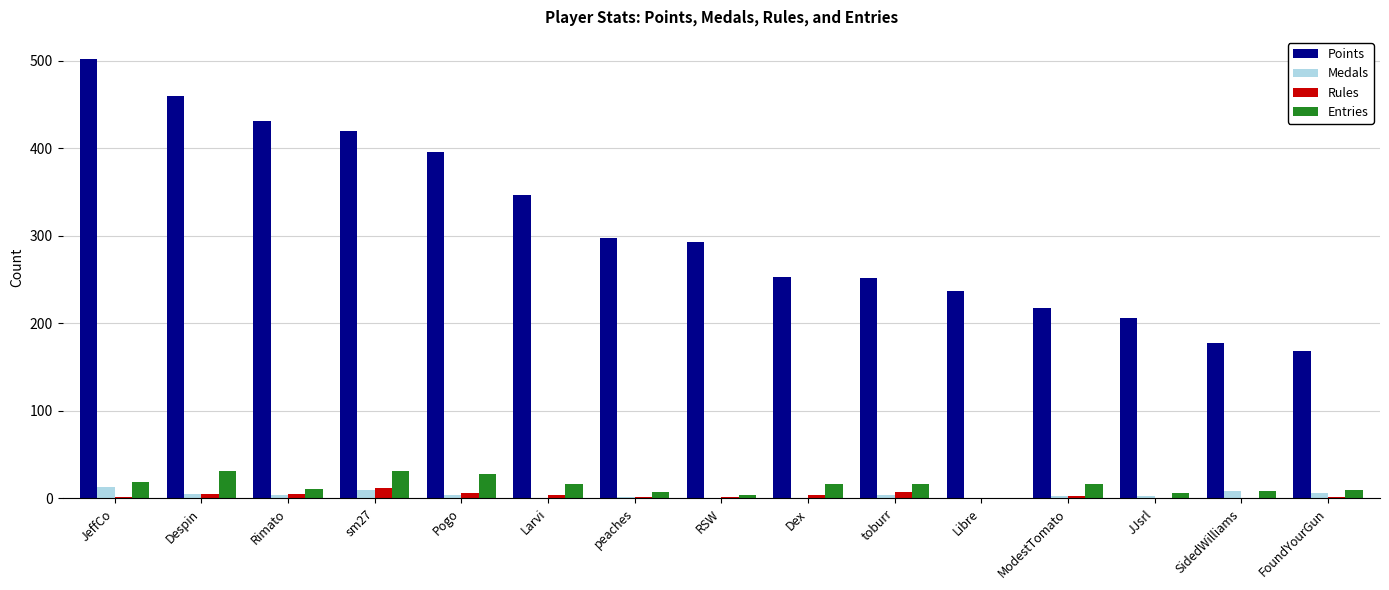

Which series changed the most between Despin and toburr?

Points